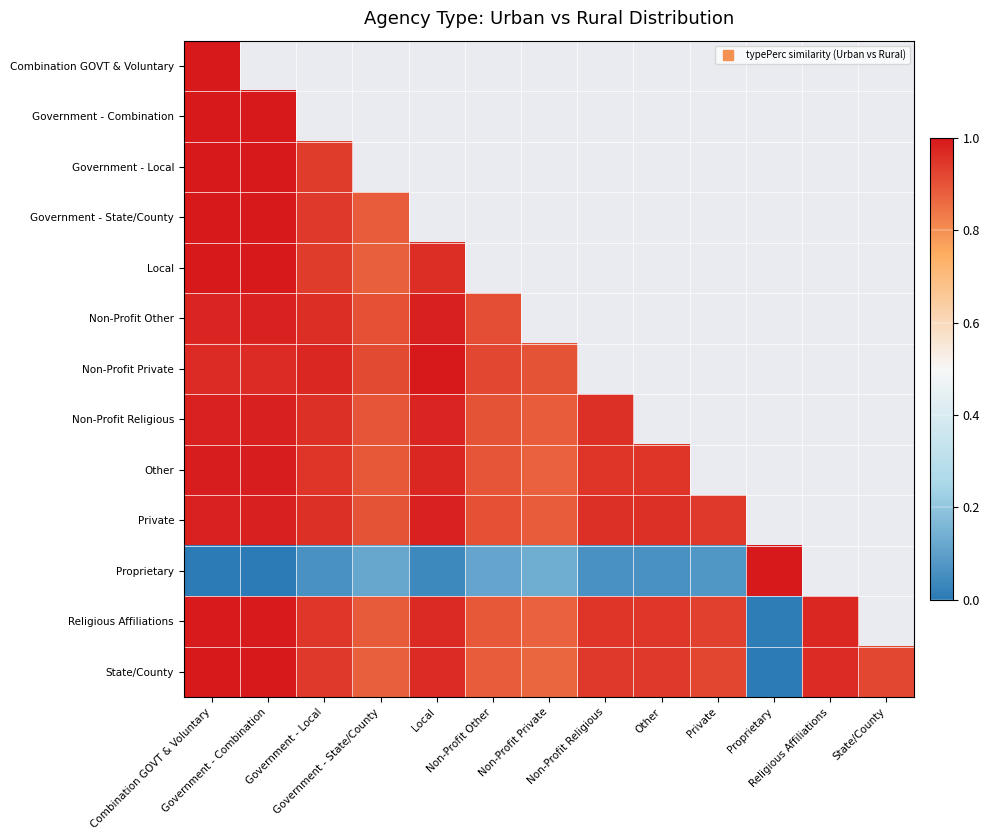

At which category is the sum across all series the highest?

Combination GOVT & Voluntary